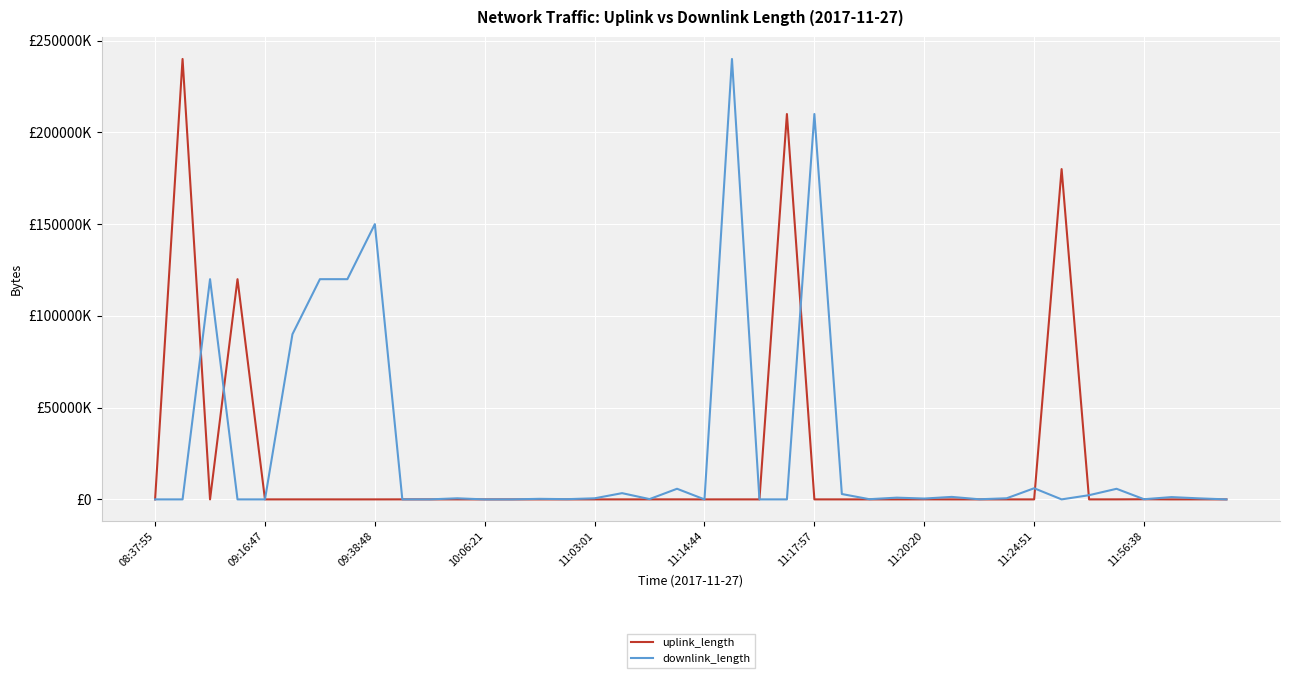

Which series has the largest total across all categories?

downlink_length